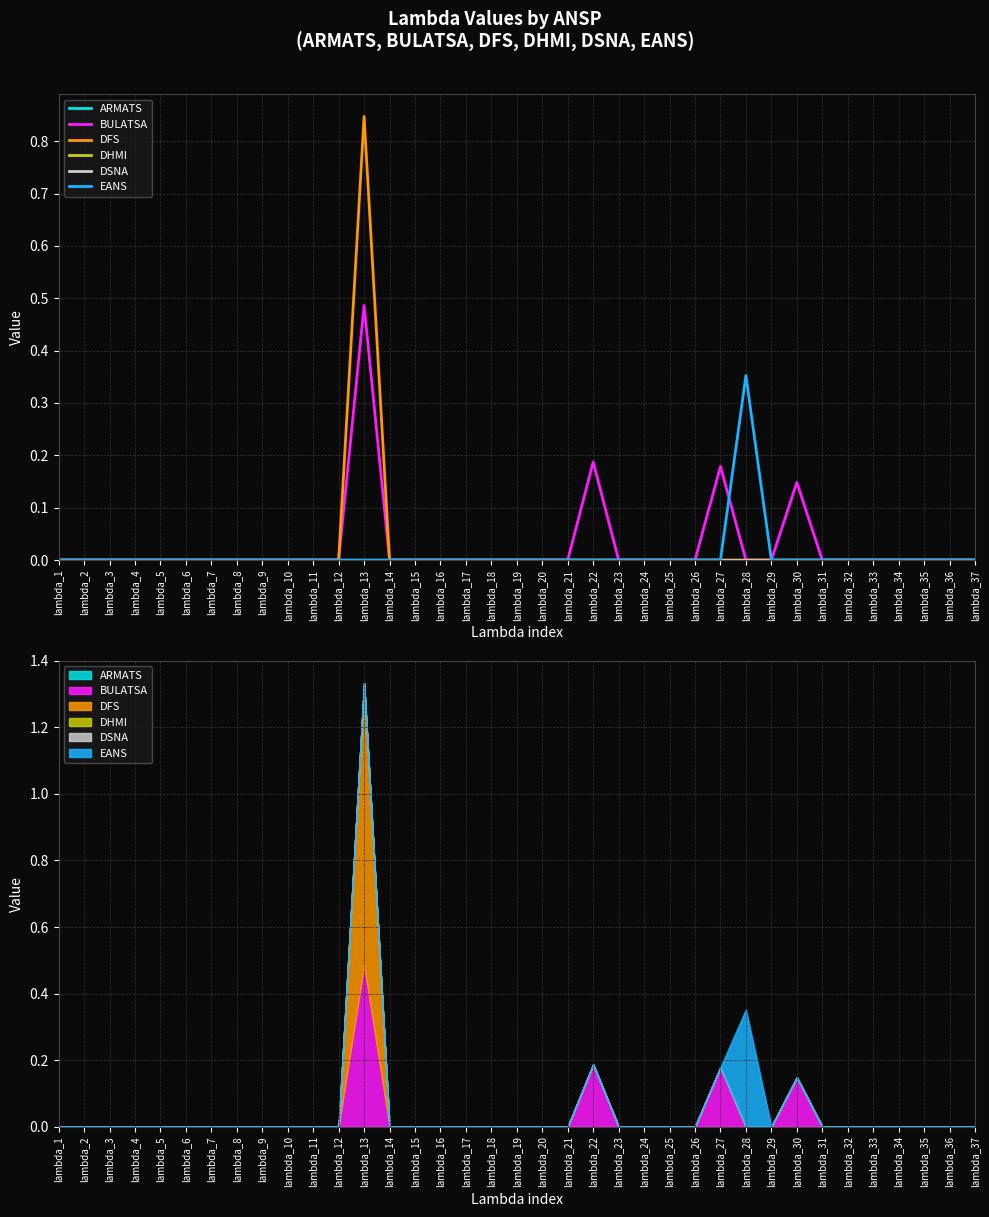

Is the value of DFS at lambda_14 greater than the value of EANS at lambda_2?

No